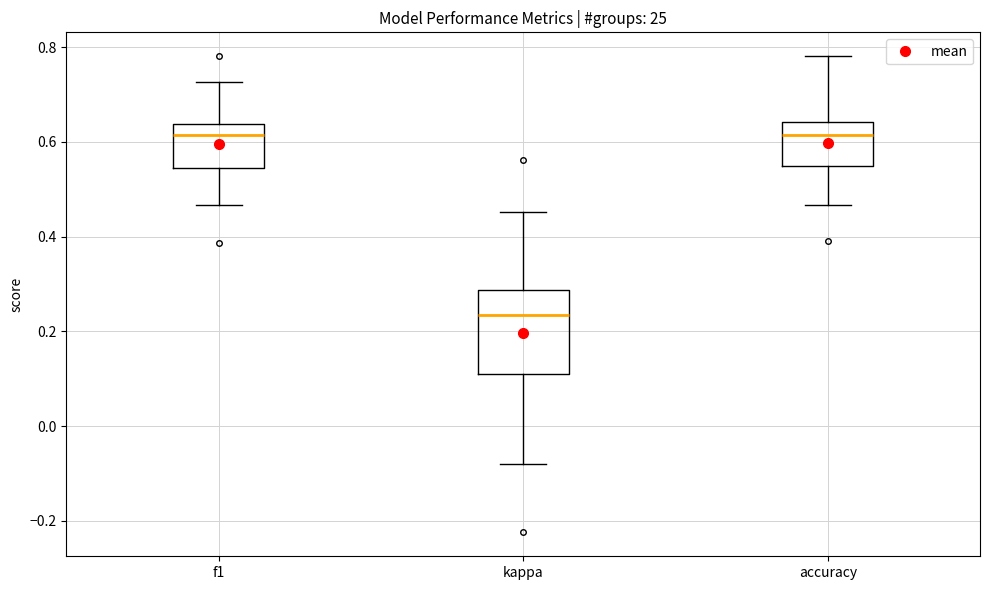

Where is the lower edge of the box for kappa on the y-axis? The values are not printed on the chart, so give them approximately, as read against the axis.

0.10